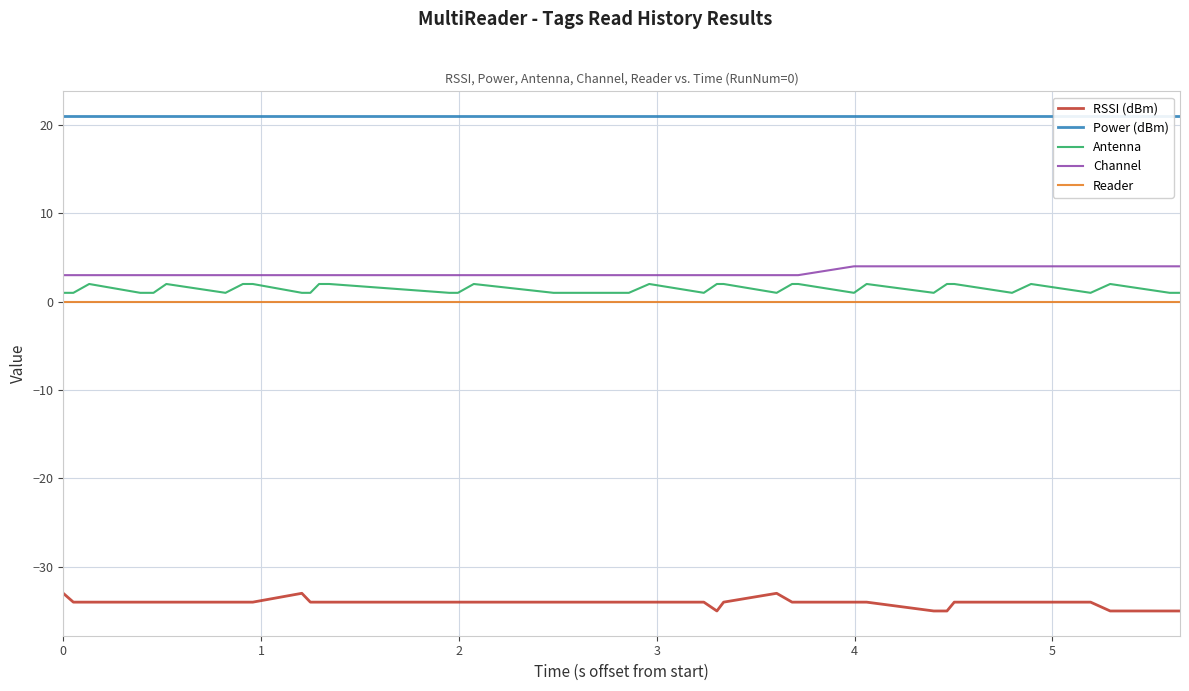

What are all the series names shown in the legend?

RSSI (dBm), Power (dBm), Antenna, Channel, Reader